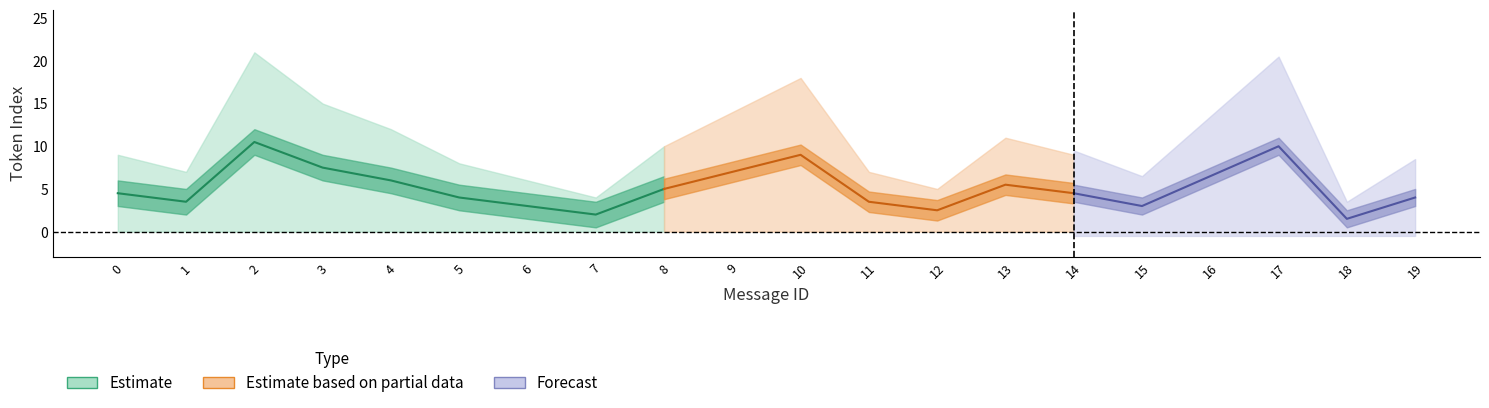

At which label does max_token_index reach its minimum?

18